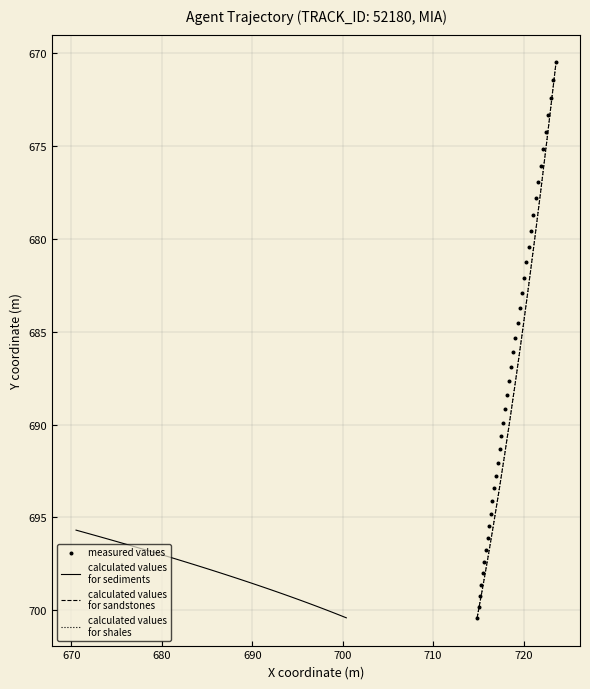

At how many categories does at least one series exceed 675?

40